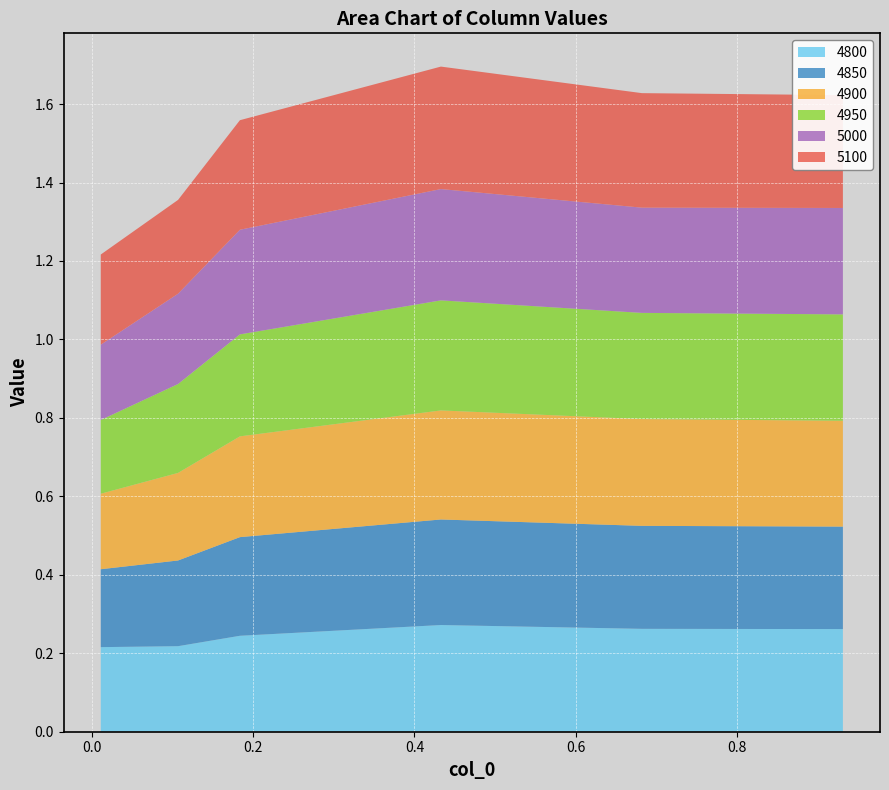

Reading left to right, transcribe all the data shown in this chart.

4800: 0.01095890410958904=0.2	0.1068493150684932=0.2	0.1835616438356164=0.2	0.4328767123287671=0.3	0.6821917808219178=0.3	0.9315068493150684=0.3
4850: 0.01095890410958904=0.2	0.1068493150684932=0.2	0.1835616438356164=0.3	0.4328767123287671=0.3	0.6821917808219178=0.3	0.9315068493150684=0.3
4900: 0.01095890410958904=0.2	0.1068493150684932=0.2	0.1835616438356164=0.3	0.4328767123287671=0.3	0.6821917808219178=0.3	0.9315068493150684=0.3
4950: 0.01095890410958904=0.2	0.1068493150684932=0.2	0.1835616438356164=0.3	0.4328767123287671=0.3	0.6821917808219178=0.3	0.9315068493150684=0.3
5000: 0.01095890410958904=0.2	0.1068493150684932=0.2	0.1835616438356164=0.3	0.4328767123287671=0.3	0.6821917808219178=0.3	0.9315068493150684=0.3
5100: 0.01095890410958904=0.2	0.1068493150684932=0.2	0.1835616438356164=0.3	0.4328767123287671=0.3	0.6821917808219178=0.3	0.9315068493150684=0.3